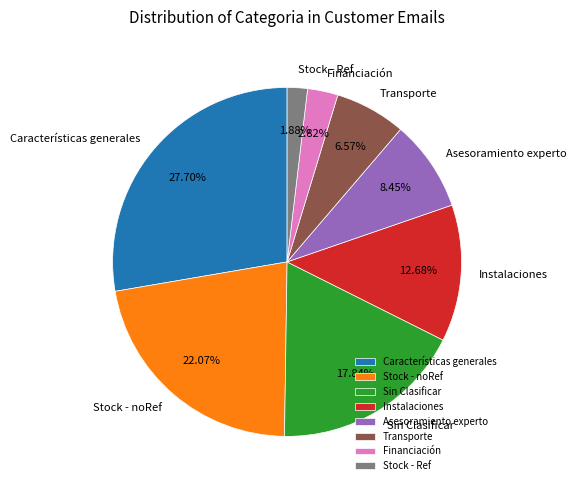

Which slice is the largest?

Características generales